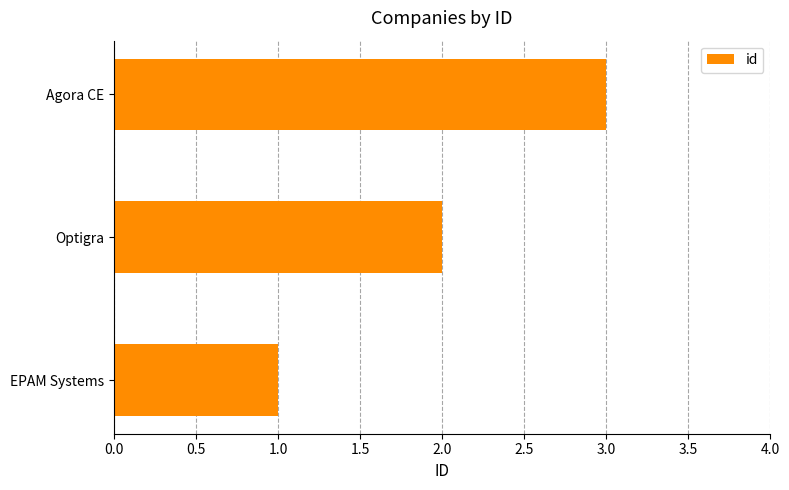

Count the values in the range 1 to 3.

3